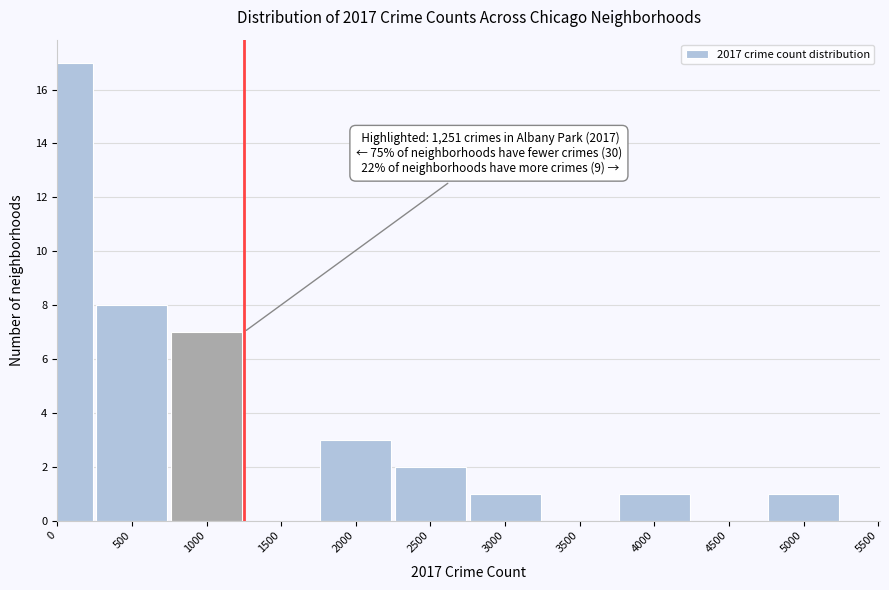

Reading right to left, transcribe all the data shown in this chart.

5000=1	4500=0	4000=1	3500=0	3000=1	2500=2	2000=3	1500=0	1000=7	500=8	0=17